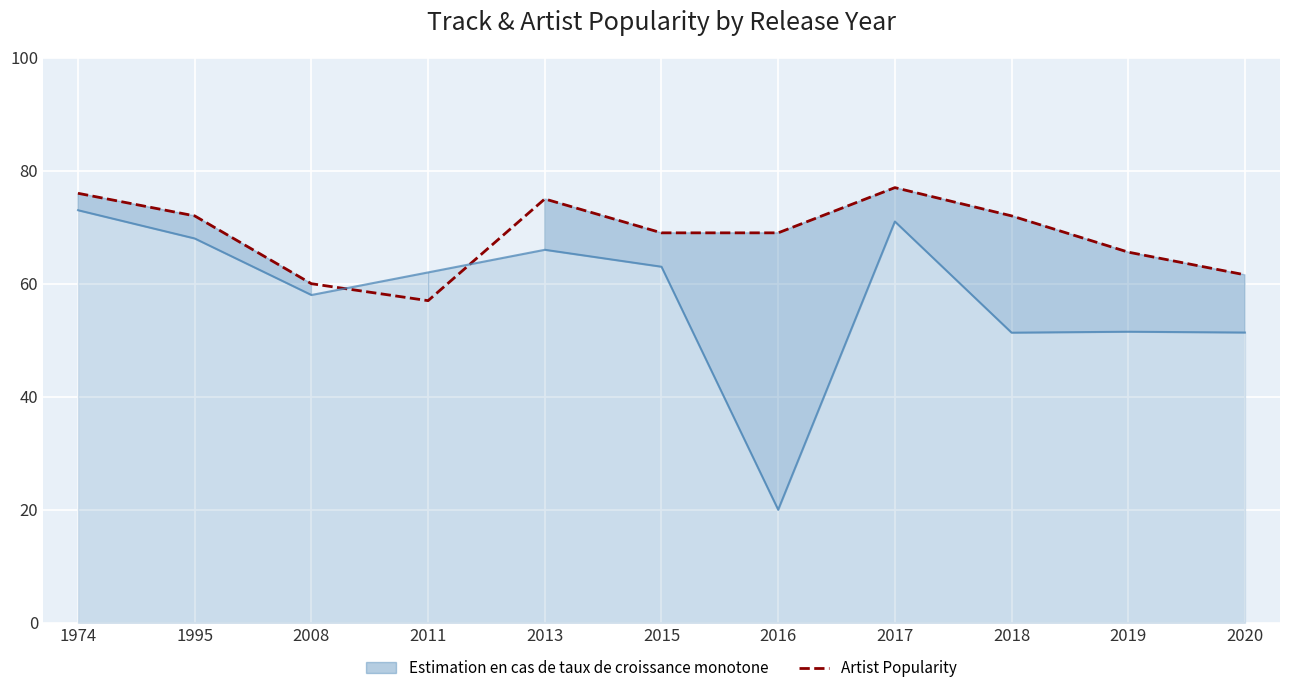

What is the highest value of the Track Popularity series?

73.0